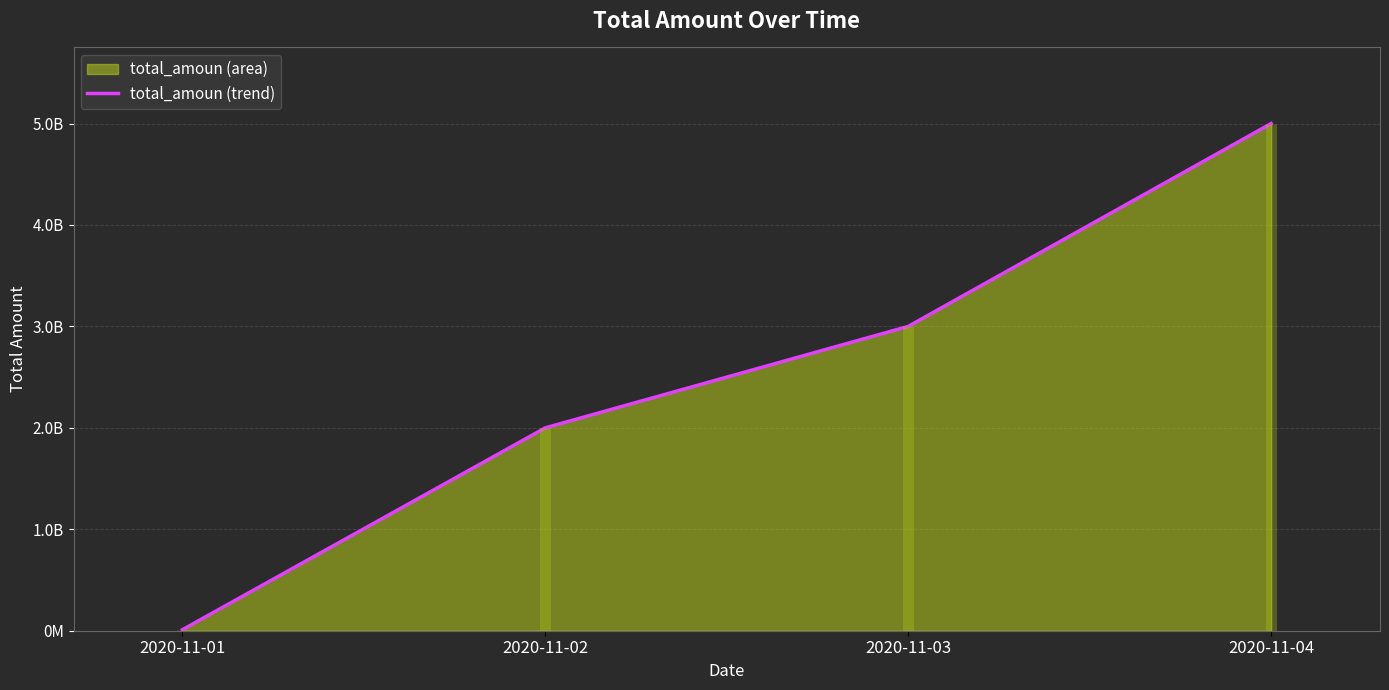

At which category does the chart reach its peak across all series?

2020-11-04